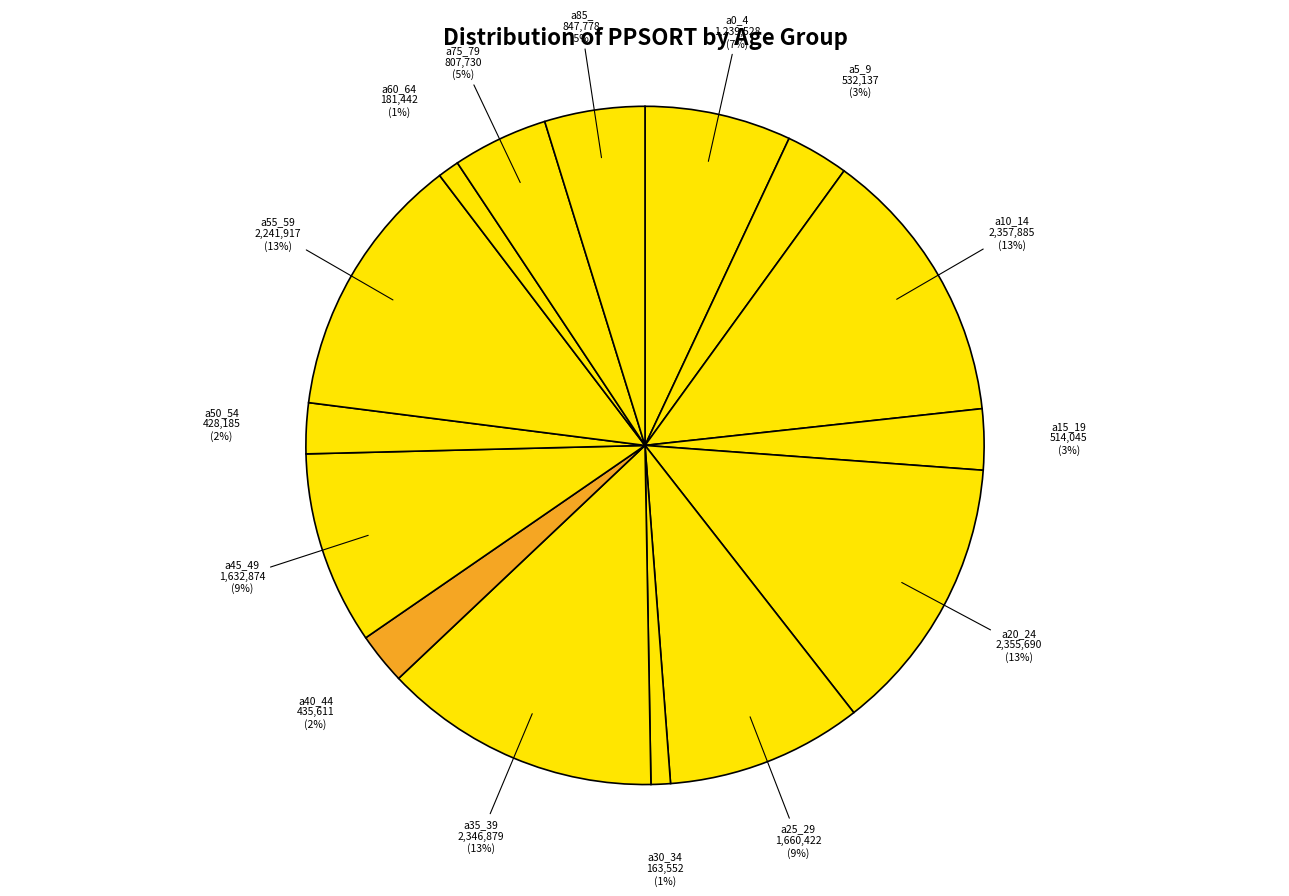

Is it true that a15_19 is 16% of the pie?

False